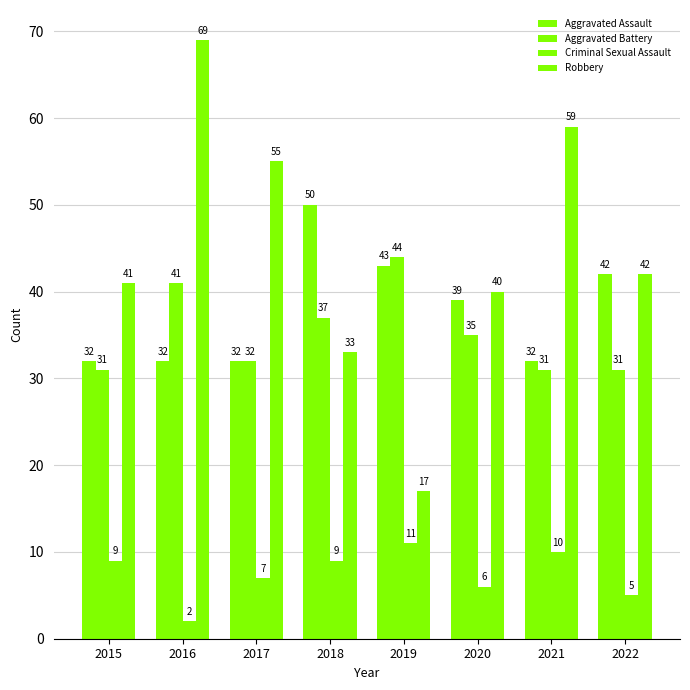

The value of Criminal Sexual Assault at 2022 is 8. True or false?

False